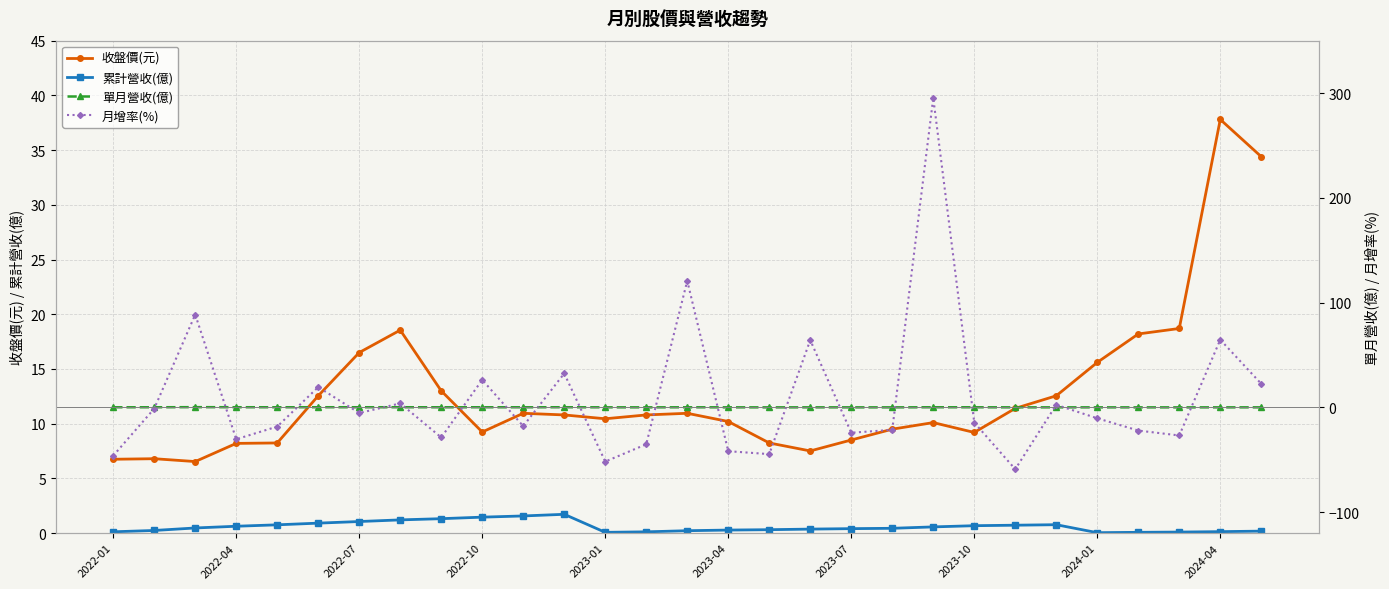

The value of 單月營收(億) at 2022-01 is 0.2. True or false?

False